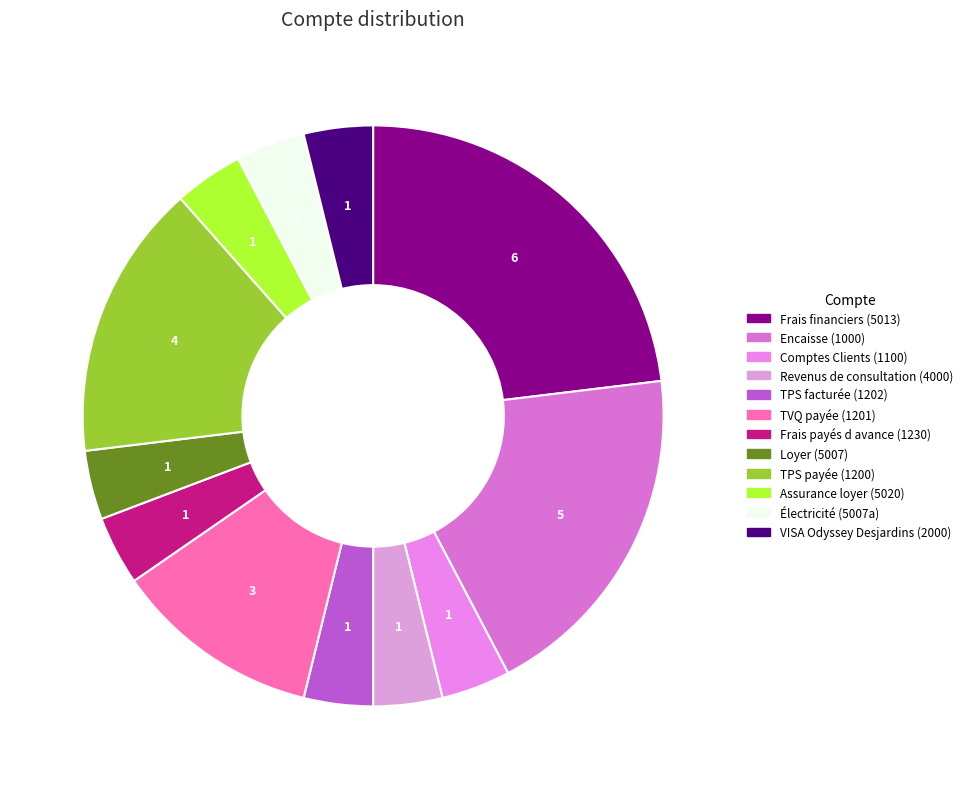

What is the smallest slice in the pie chart?

Comptes Clients (1100)